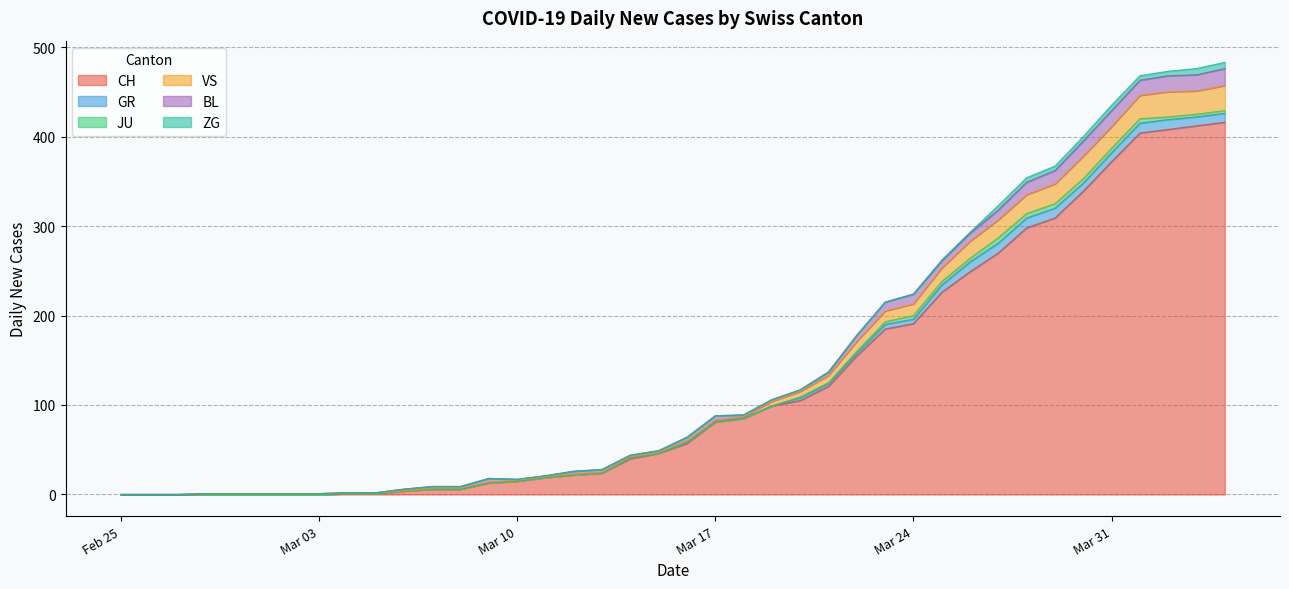

In JU, how many points are higher than both neighbors (excluding endpoints)?

1